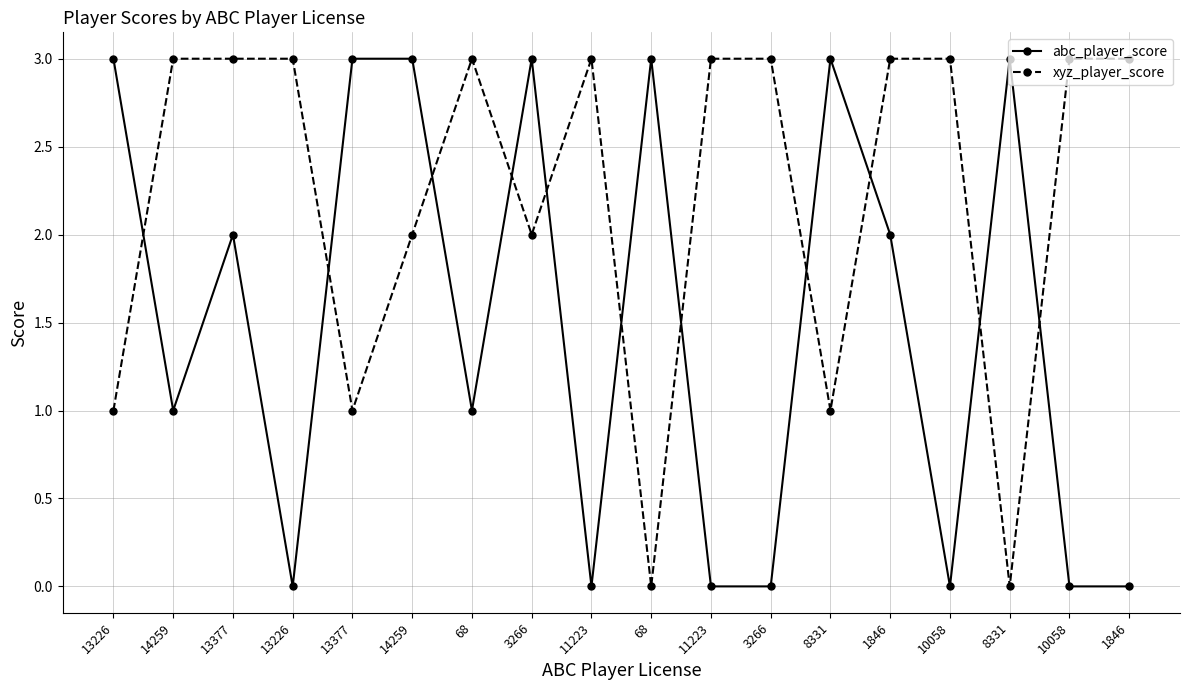

Rank the series by their maximum value, from lowest to highest.

abc_player_score, xyz_player_score